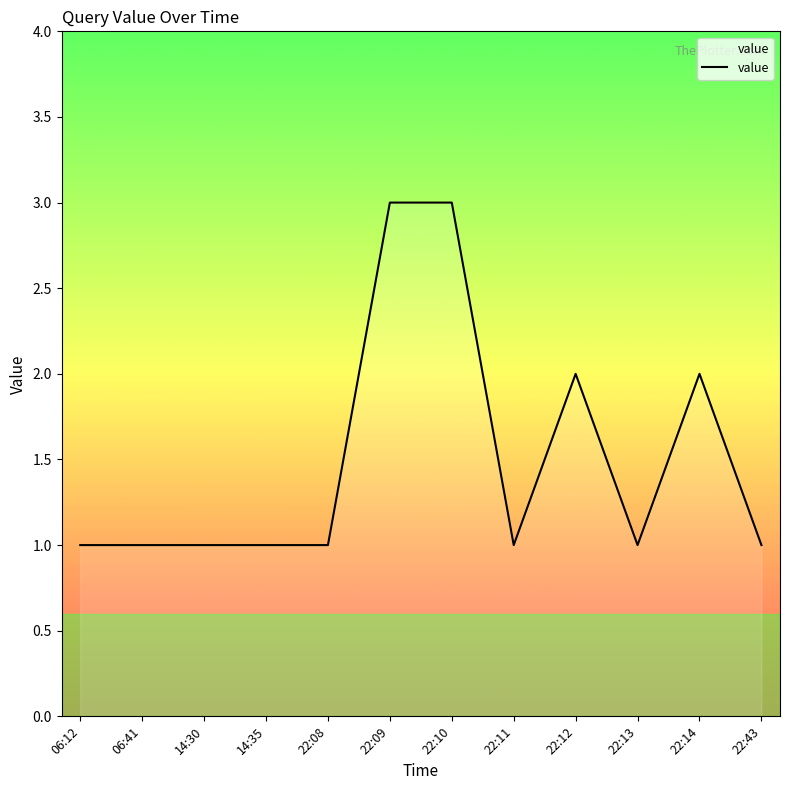

What is the sum of all values?

18